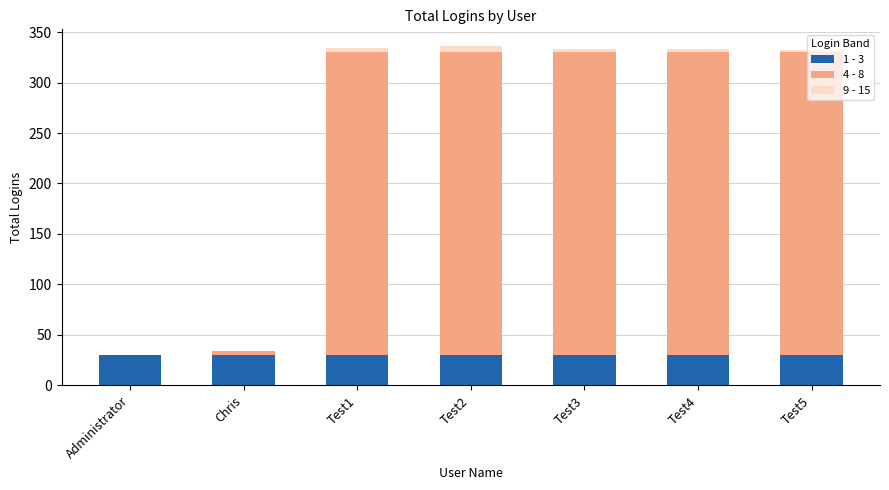

What is the total value across all series at Administrator?

30